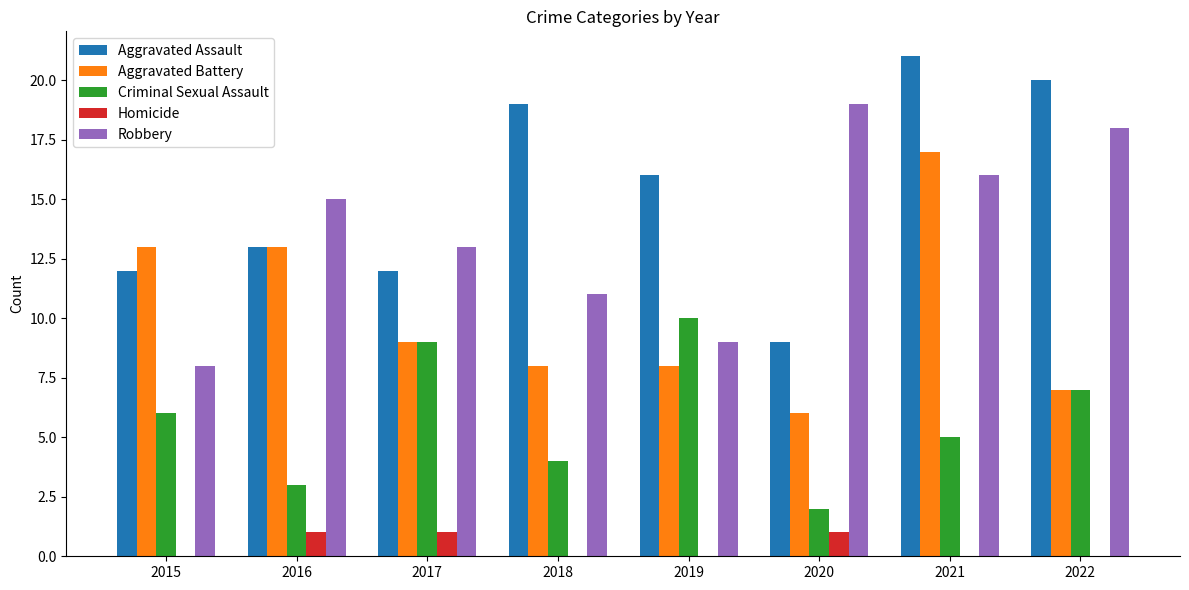

Count the number of data series in this chart.

5